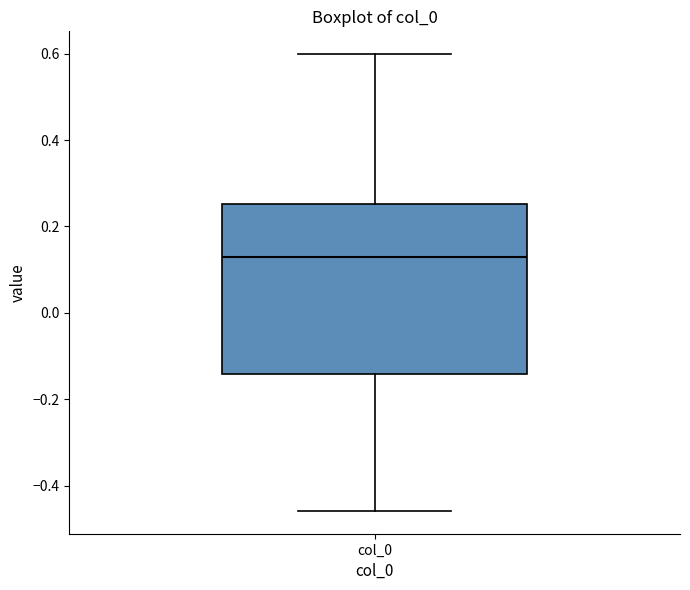

Where is the lower edge of the box for col_0 on the y-axis? The values are not printed on the chart, so give them approximately, as read against the axis.

-0.14